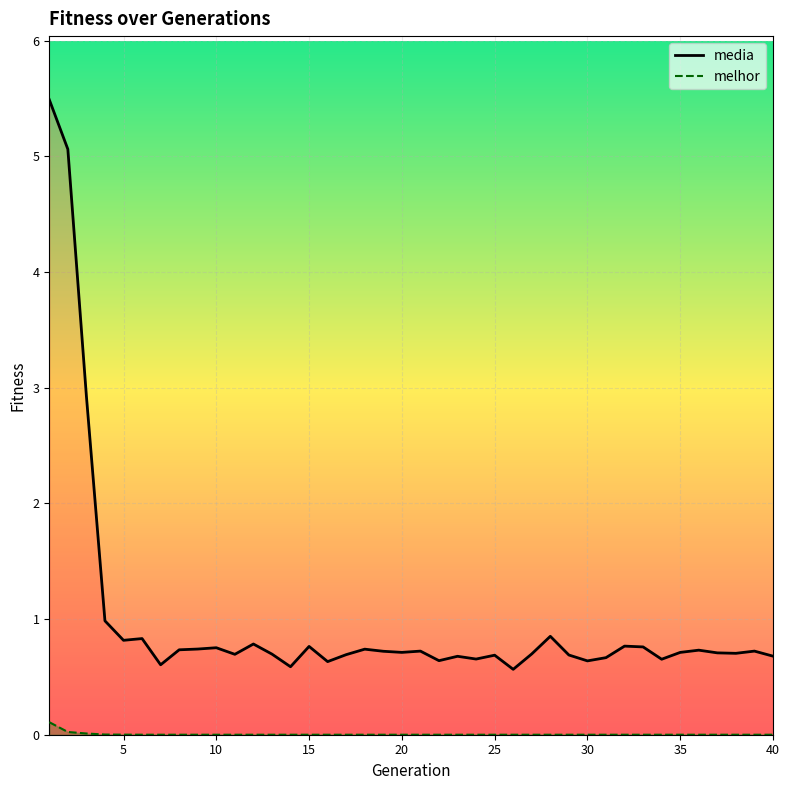

Which series has the widest spread of values?

media